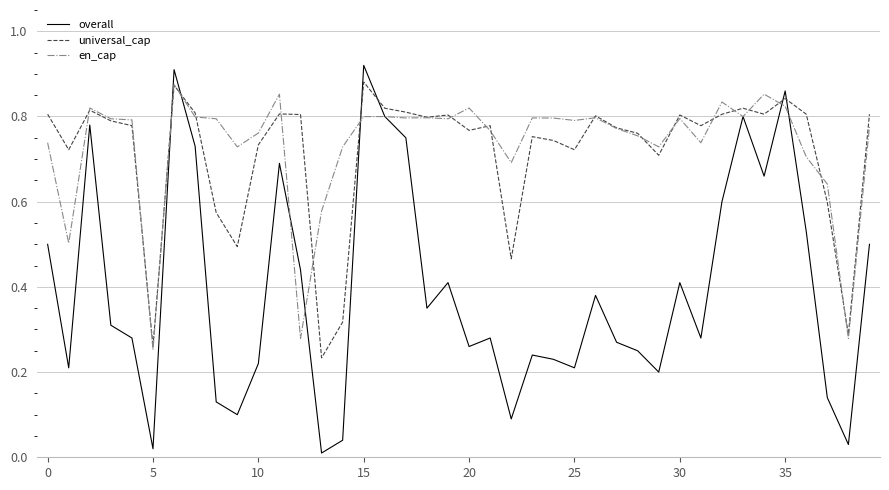

Which series has the largest range (max minus min)?

overall